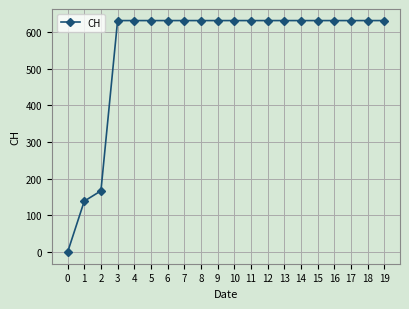

Reading right to left, list all the values displayed in this chart.

19=631	18=631	17=631	16=631	15=631	14=631	13=631	12=631	11=631	10=631	9=631	8=631	7=631	6=631	5=631	4=631	3=631	2=167	1=139	0=0